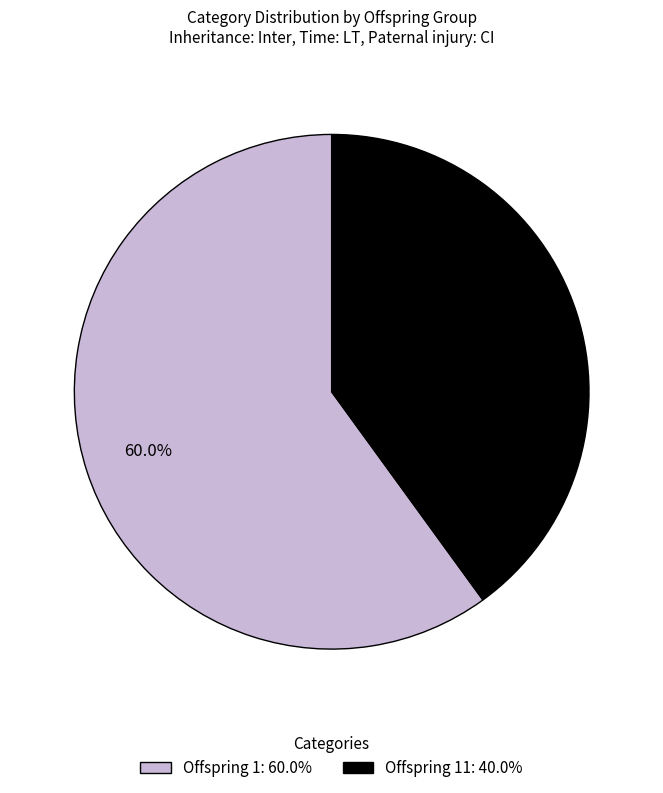

What is the total percentage of Offspring 11: 40.0% and Offspring 1: 60.0%?

100.0%